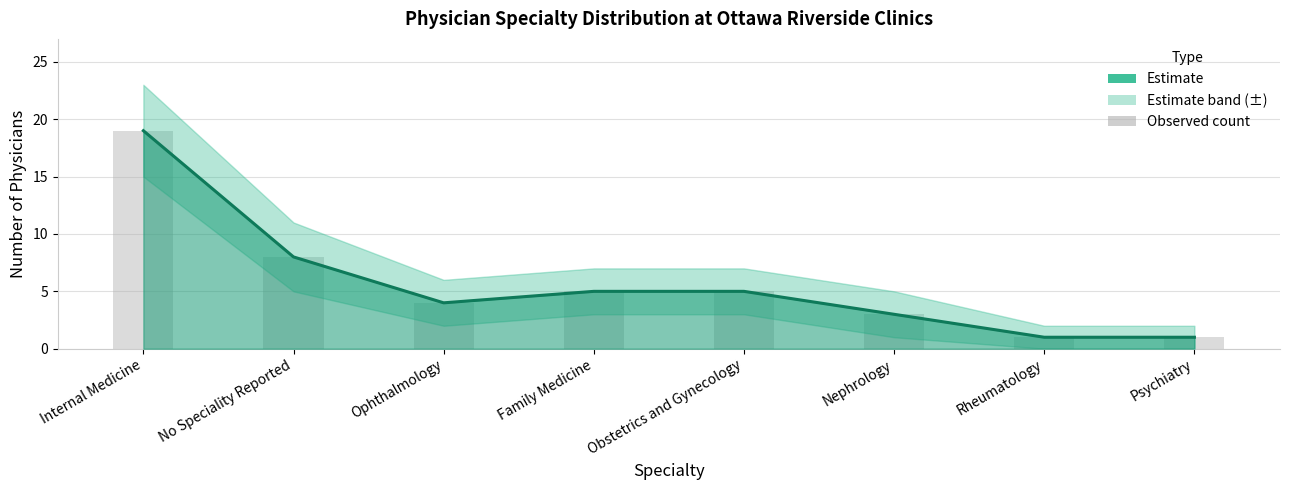

Which series has the widest spread of values?

Estimate